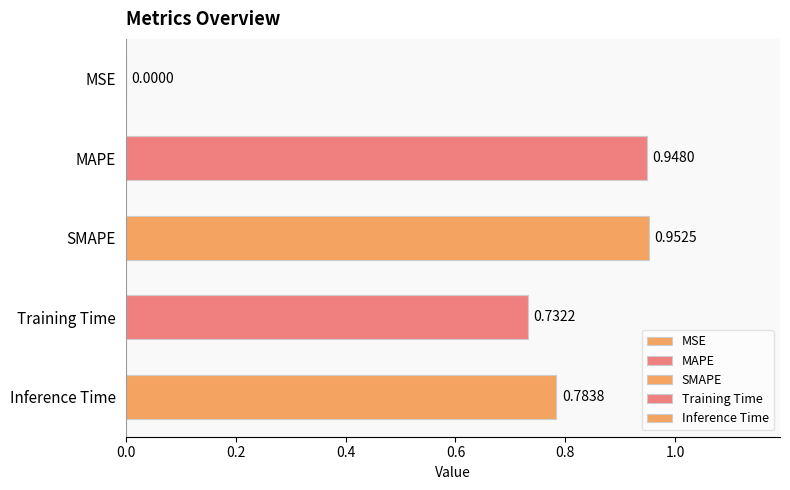

True or false: the data shows 1.6 at SMAPE.

False